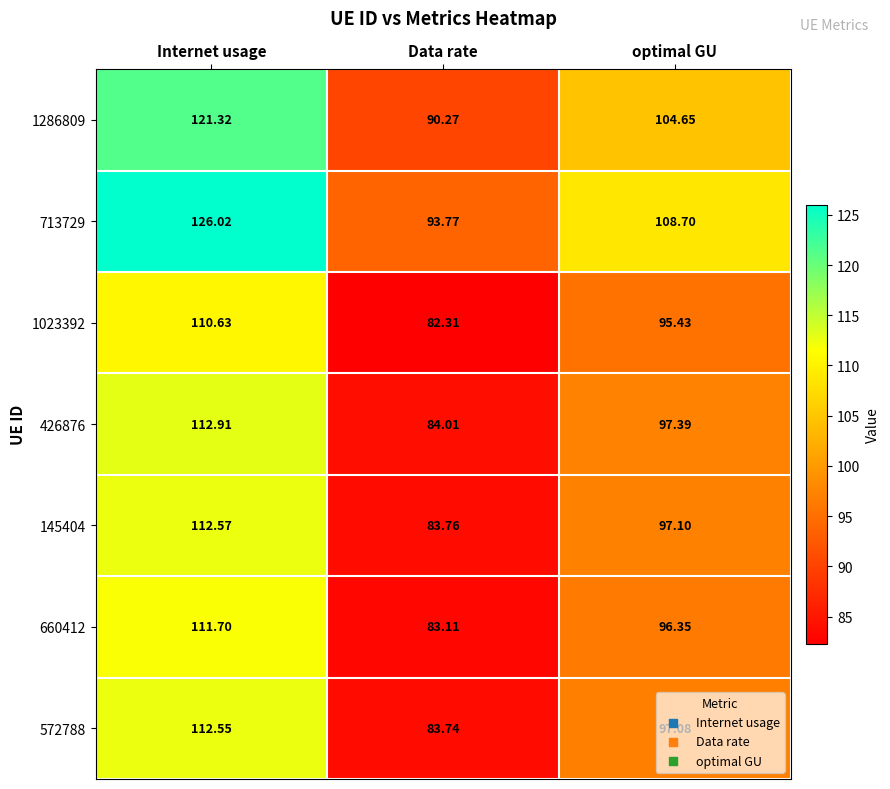

At which label is 660412 closest to 97?

optimal GU